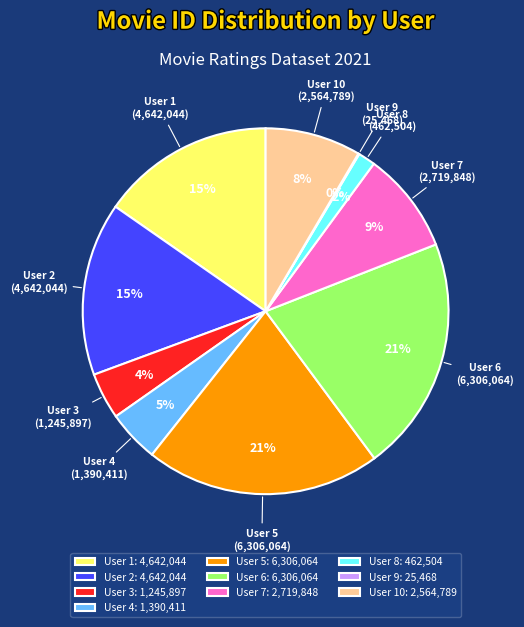

Is there any slice that represents more than half of the pie?

No